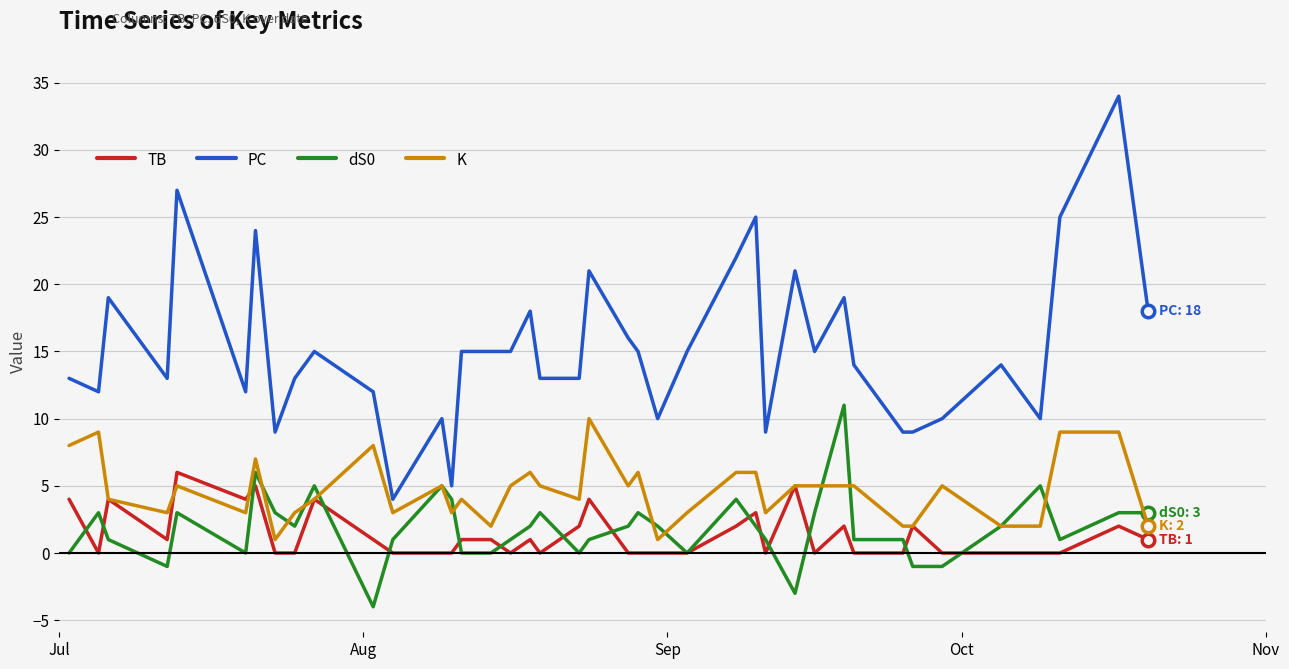

Which series has the widest spread of values?

PC